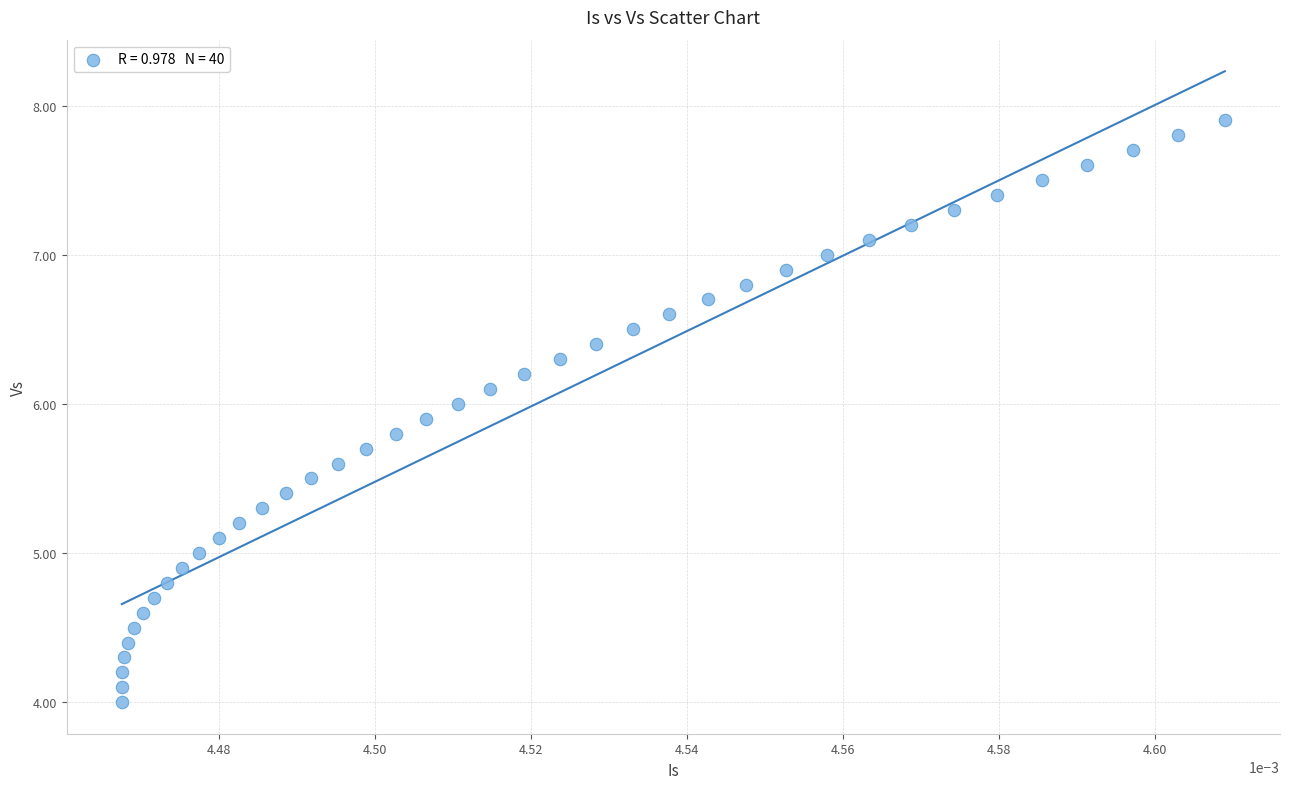

What is the range of Y values (max minus min)?

3.9